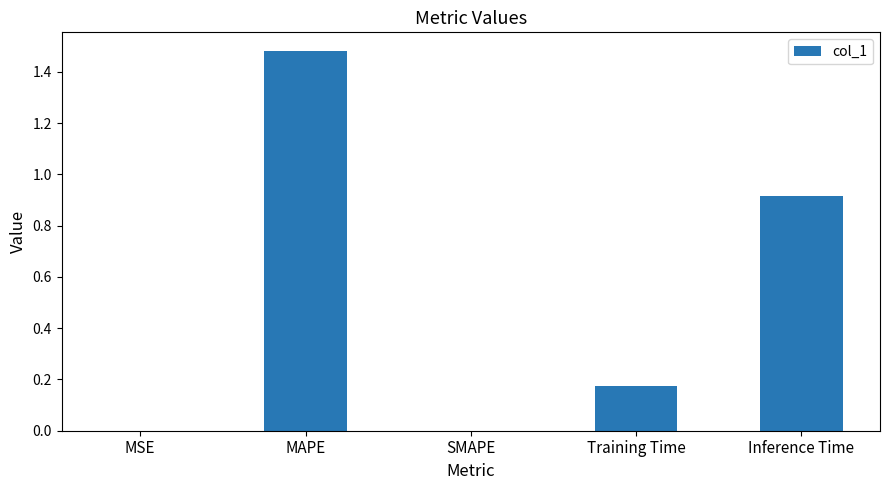

What is the change in value from MAPE to Inference Time?

-0.6